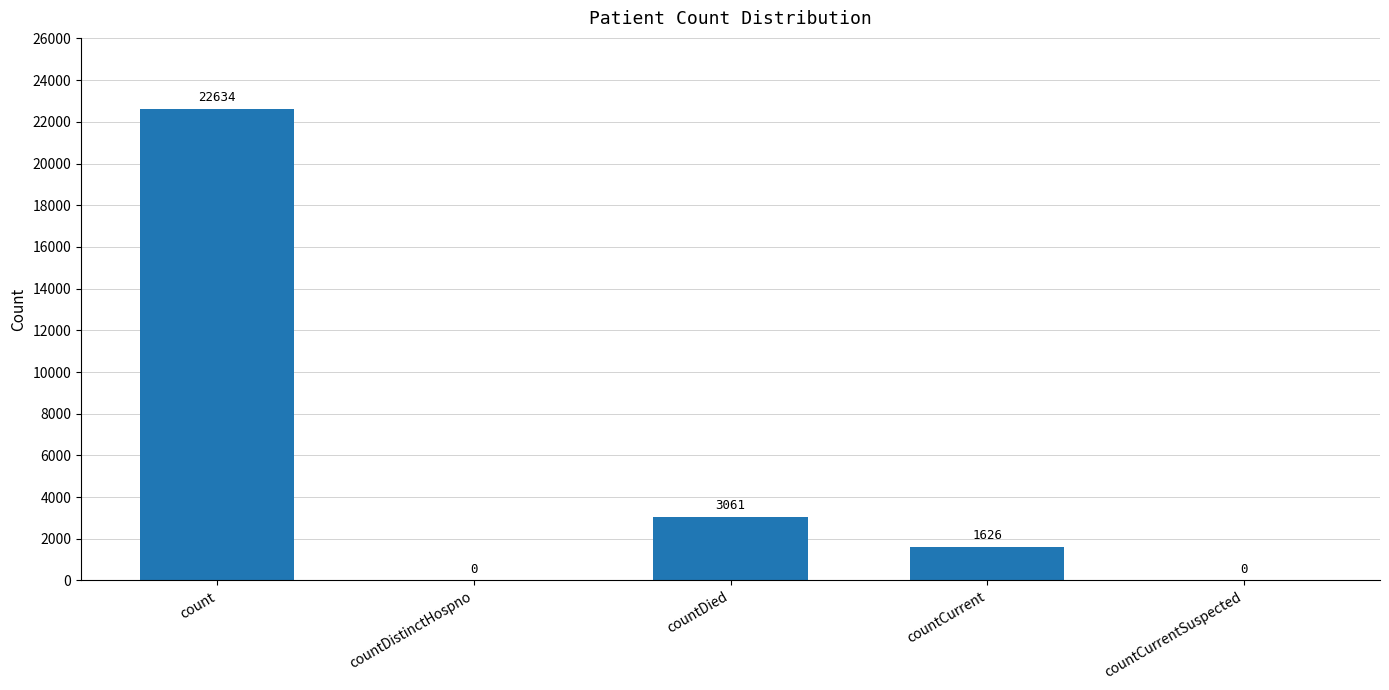

What is the change in value from countDistinctHospno to countDied?

+3061